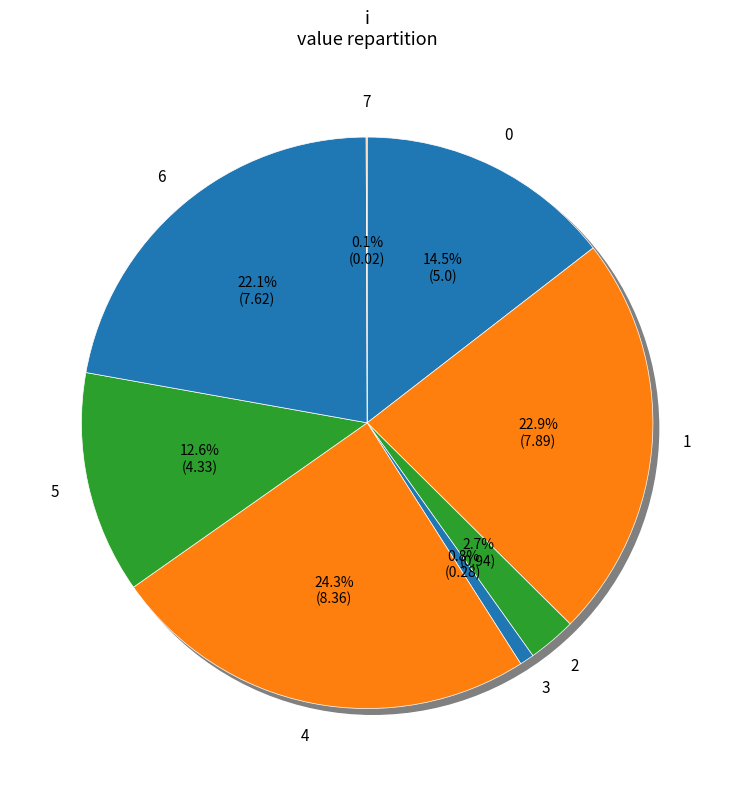

Between 1 and 2, which is larger?

1